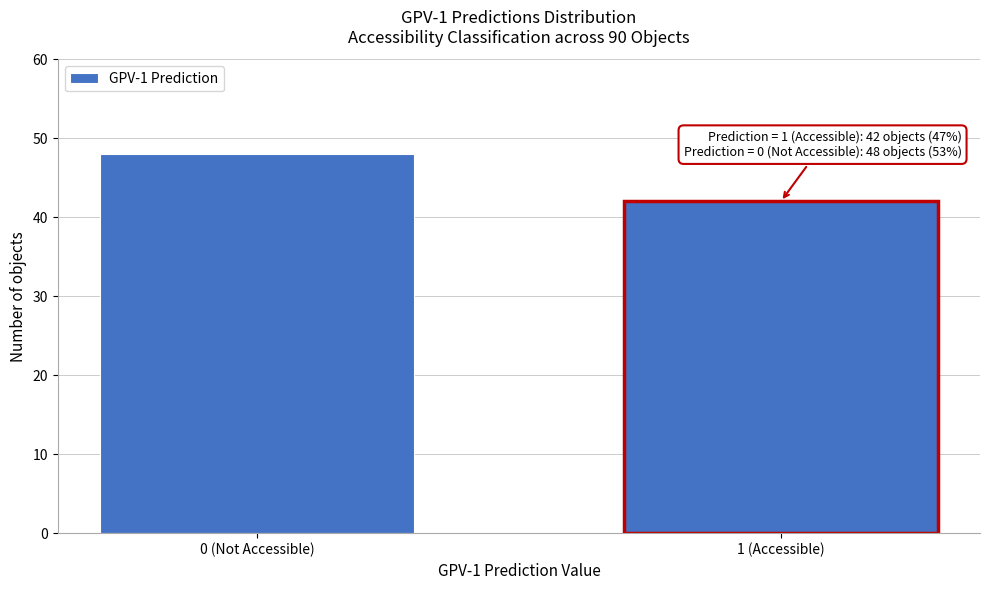

Reading right to left, what are all the values shown in this chart?

42	48